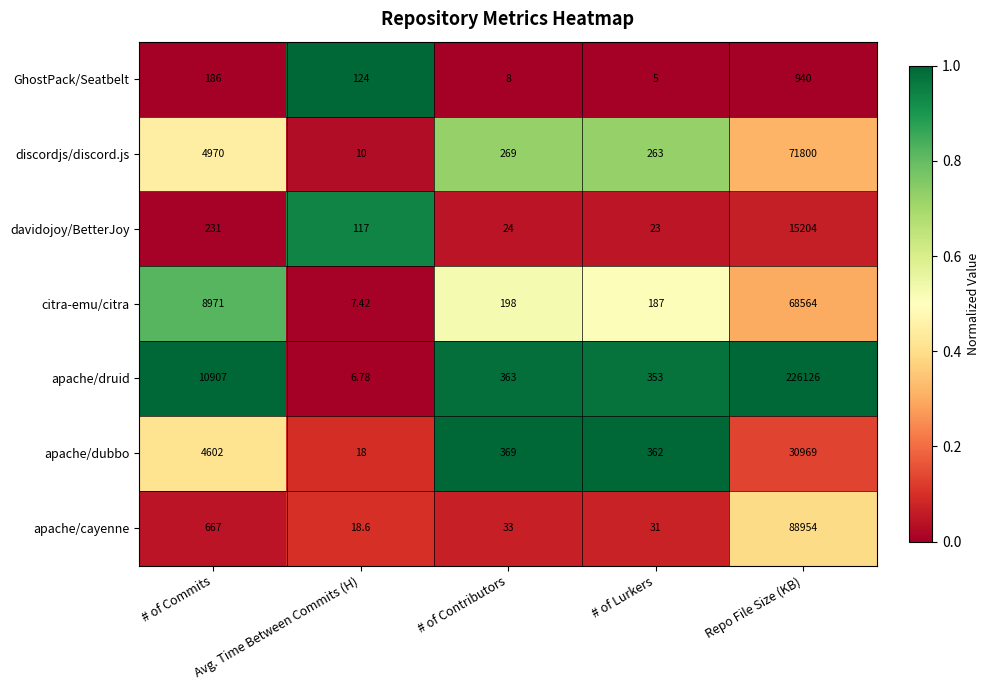

What is the difference between the highest and lowest values at # of Commits?

10721.0